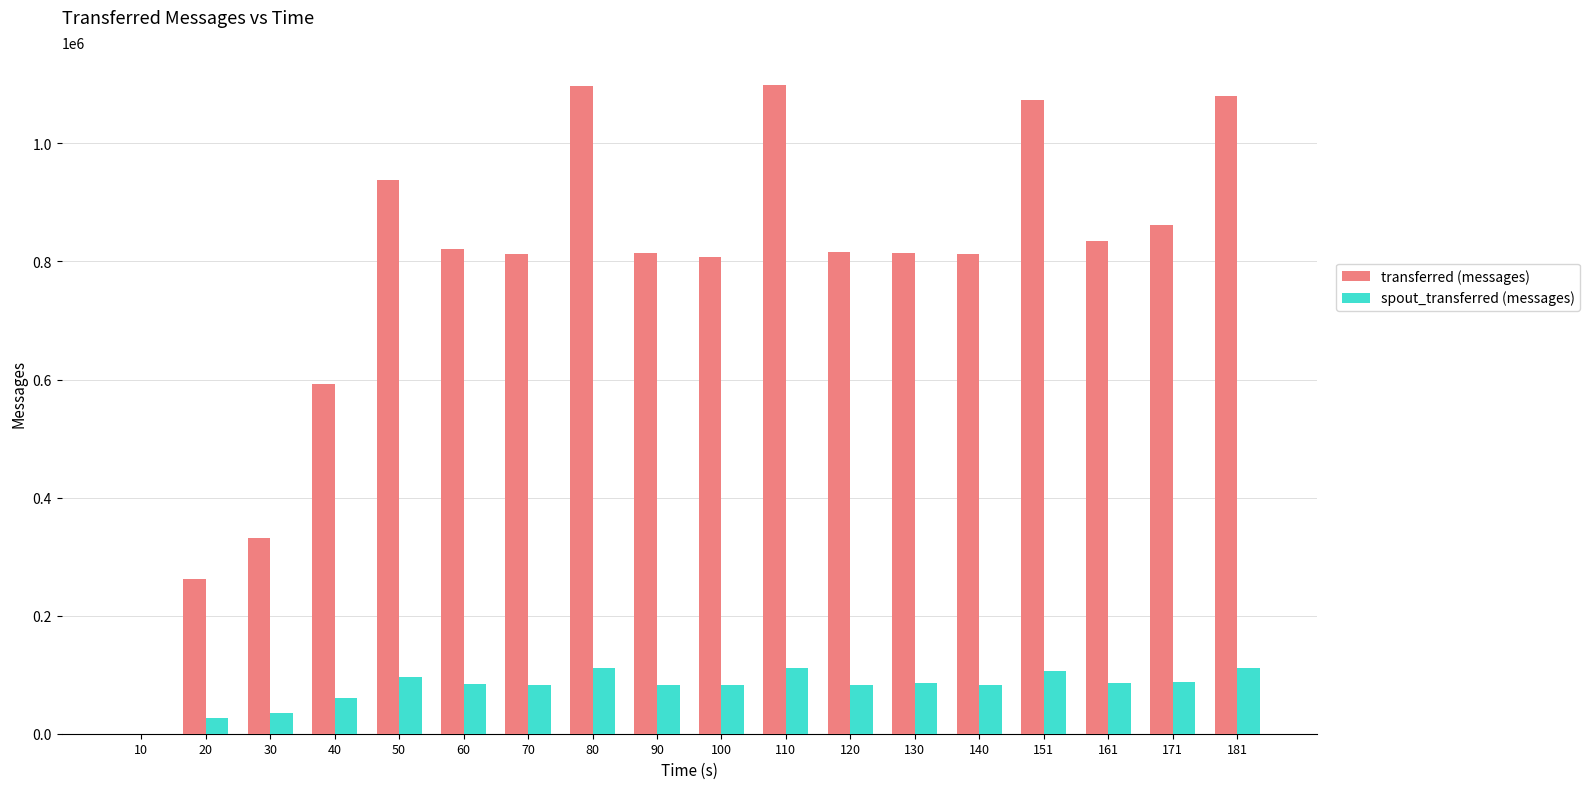

Which series has the largest total across all categories?

transferred (messages)